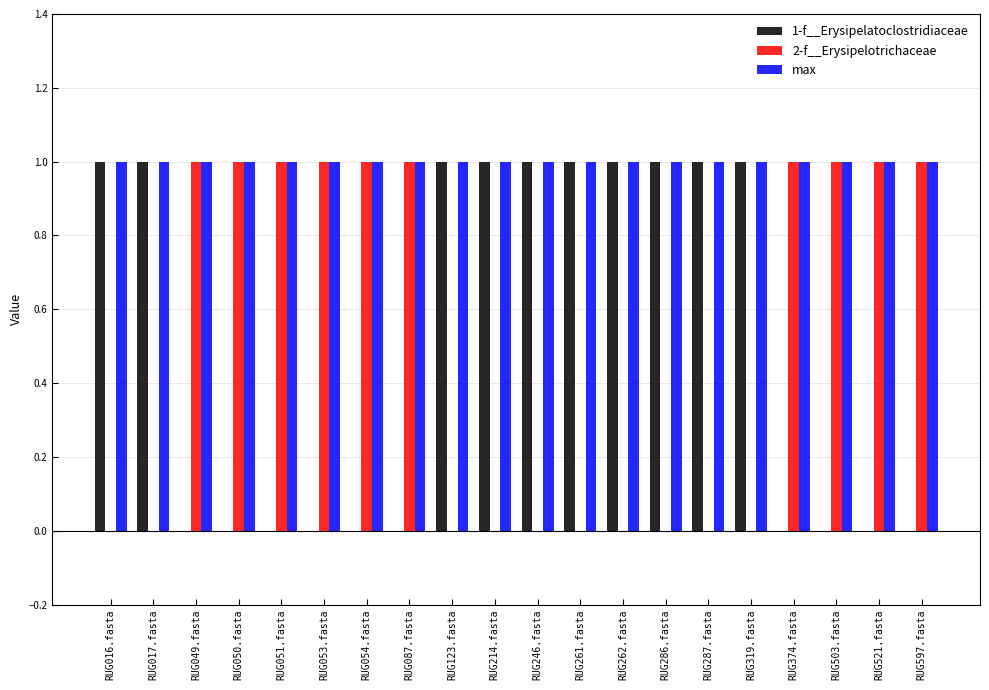

What is the sum of all 1-f__Erysipelatoclostridiaceae values?

10.0